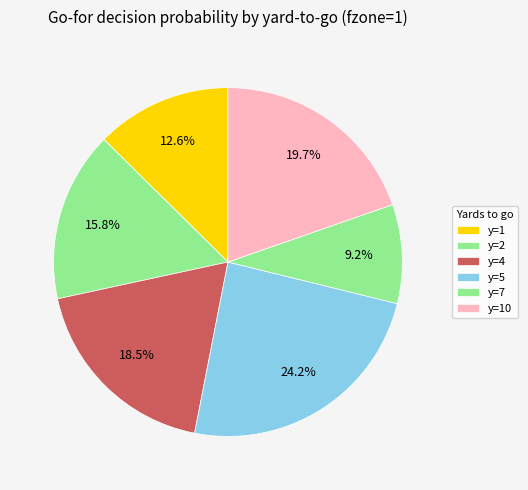

How many segments does this pie chart have?

6